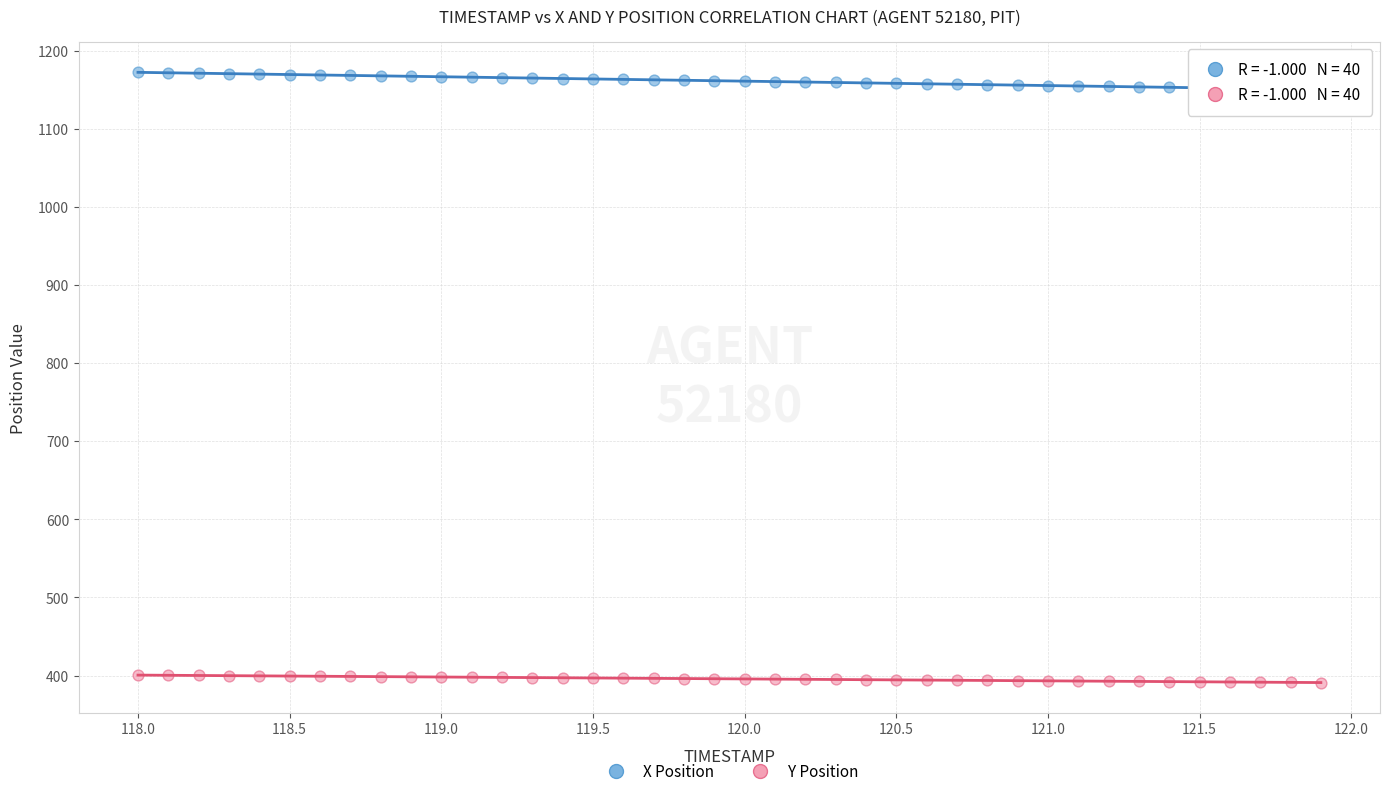

What are all the series names shown in the legend?

X Position, Y Position